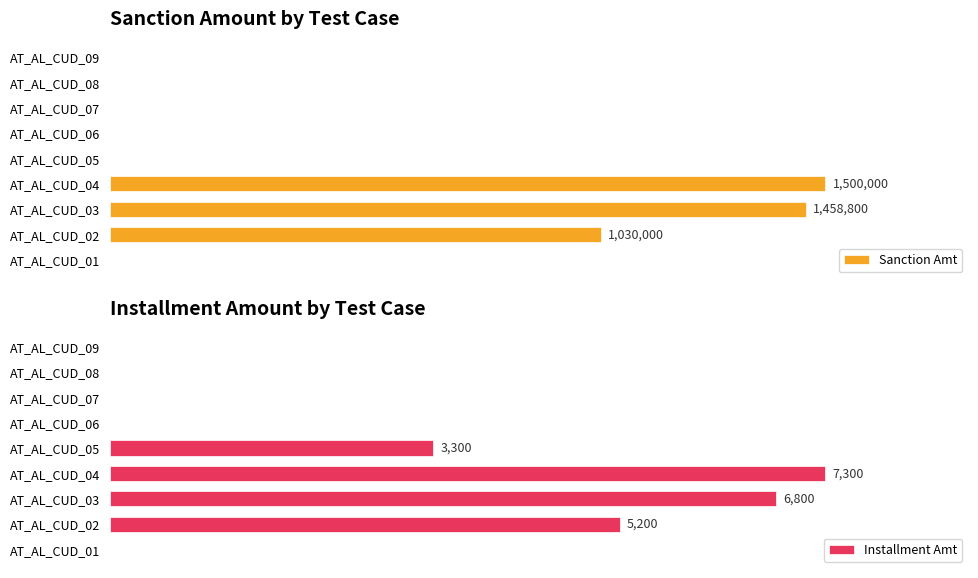

At which label does Installment Amt reach its peak?

AT_AL_CUD_04